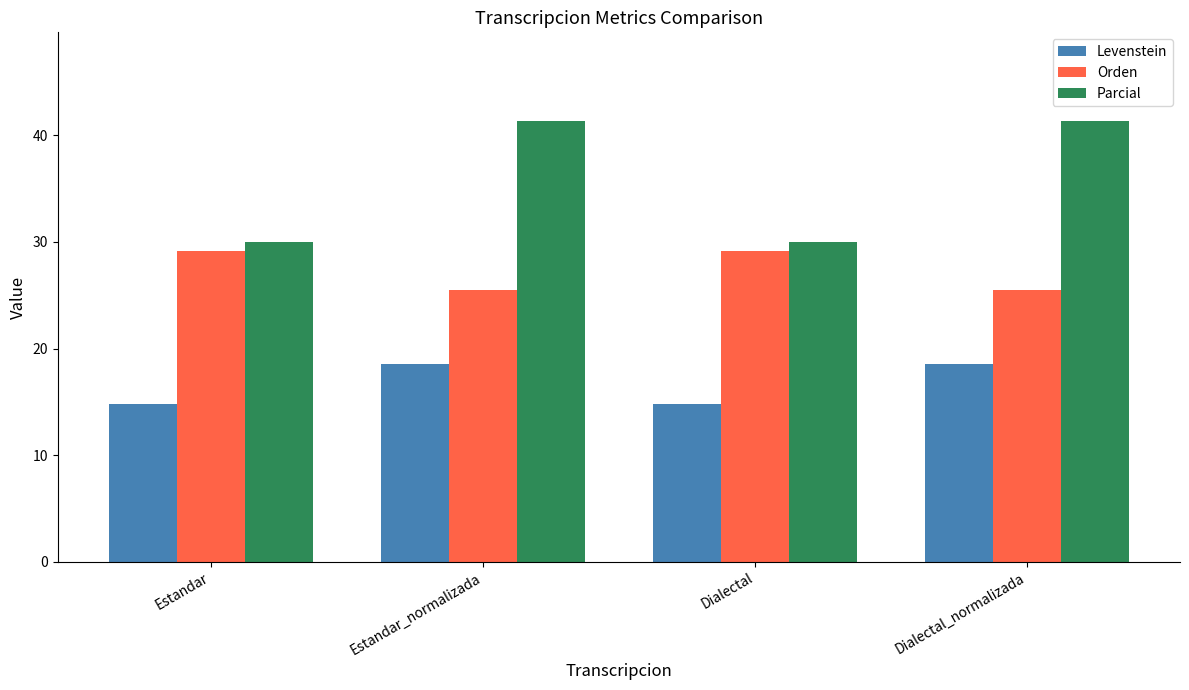

What is the spread (max minus min) of values at Dialectal_normalizada?

22.9